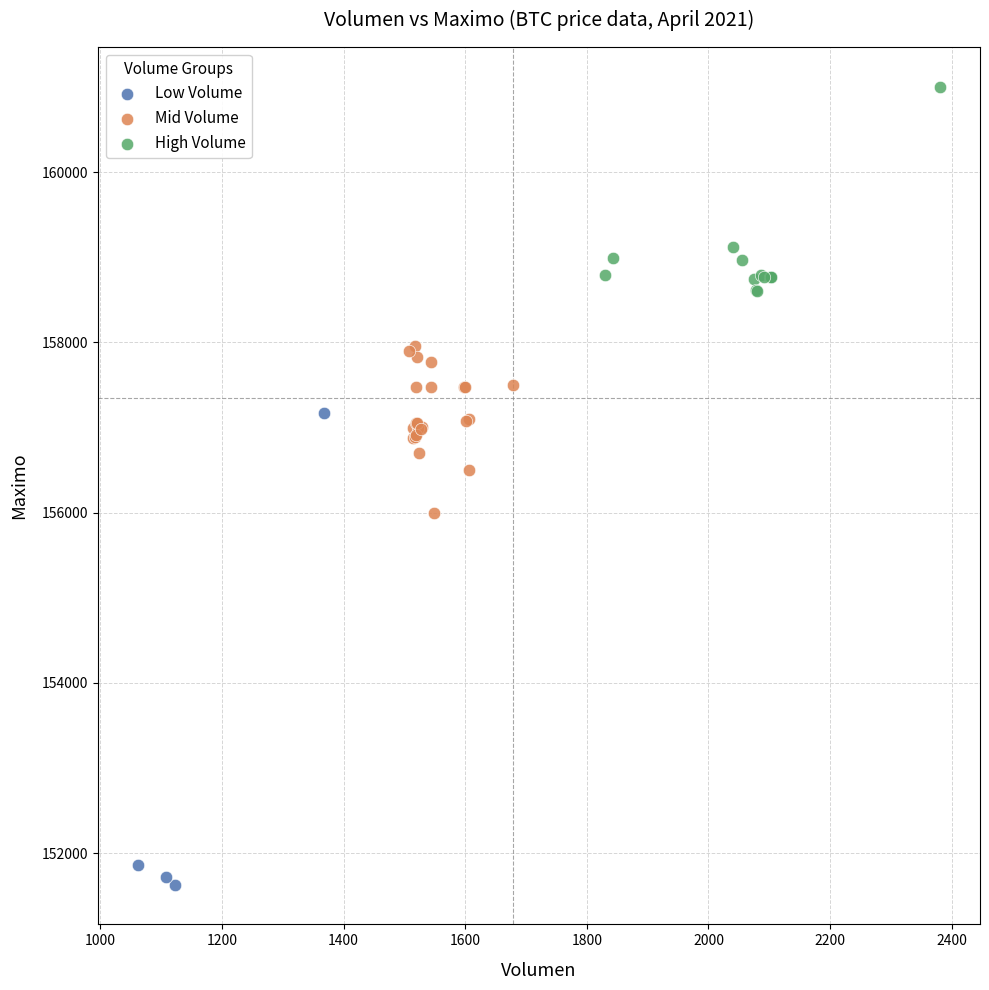

What are all the series names shown in the legend?

Low Volume, Mid Volume, High Volume